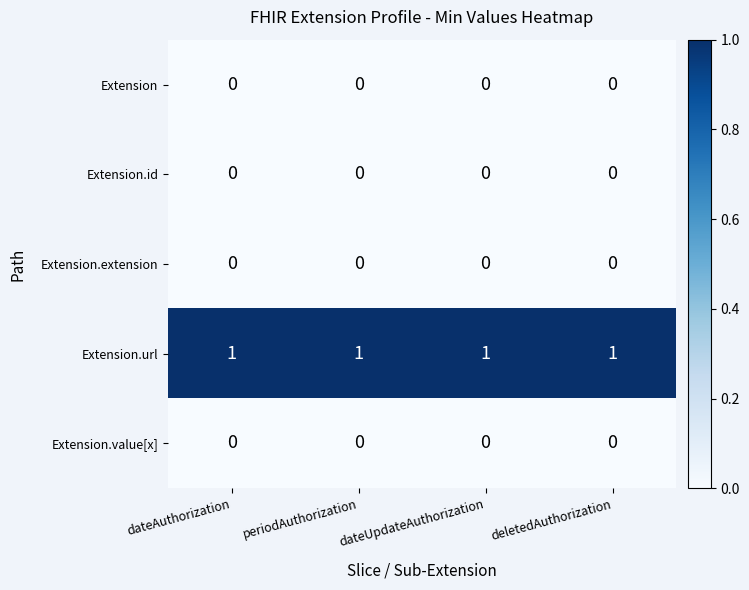

The value of Extension.id at dateAuthorization is 0. True or false?

True